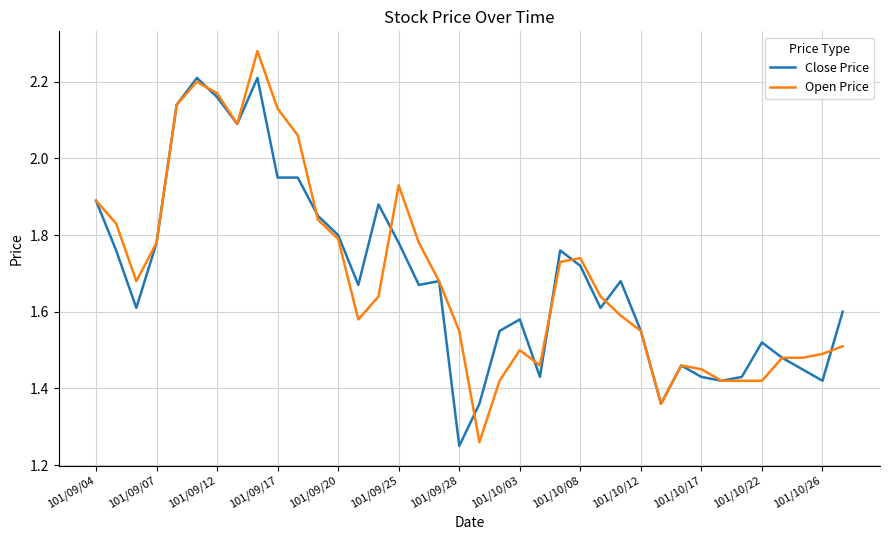

List the series in order of their peak value, lowest first.

Close Price, Open Price